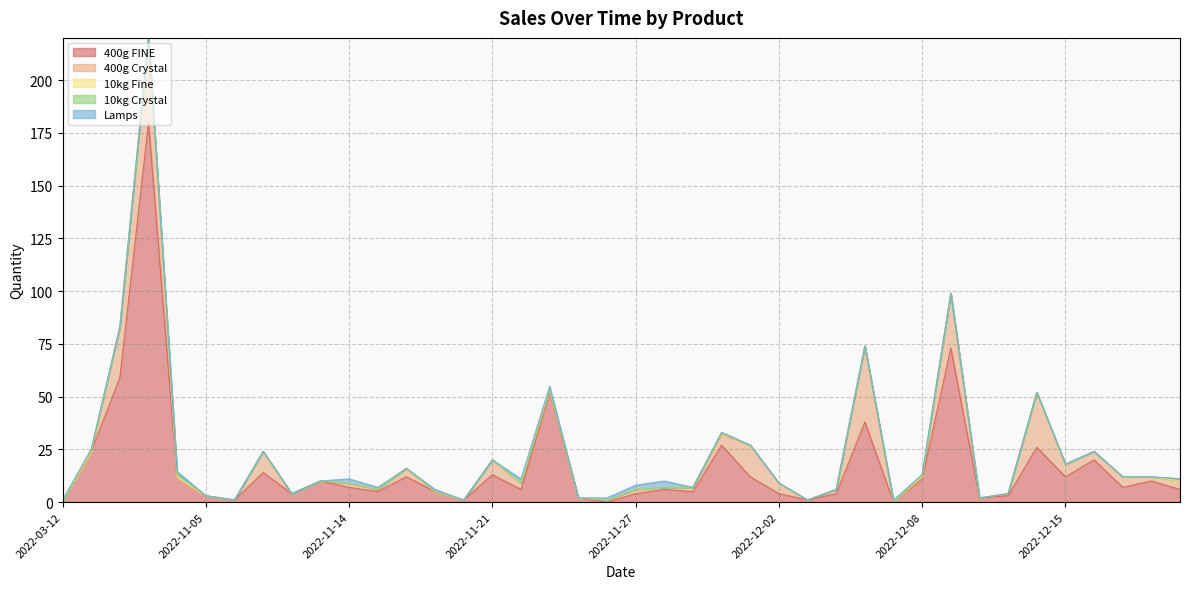

At which category is the sum across all series the highest?

2022-11-03